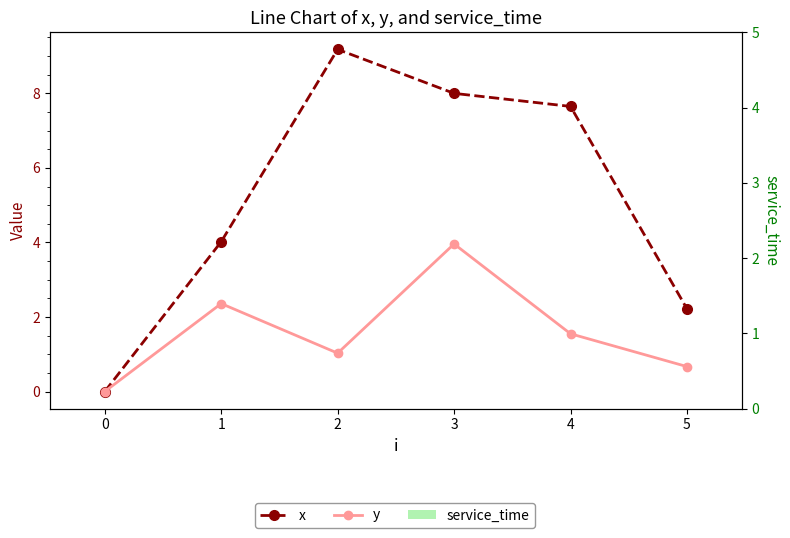

What is the difference between the second highest and second lowest values in the x series?

5.8